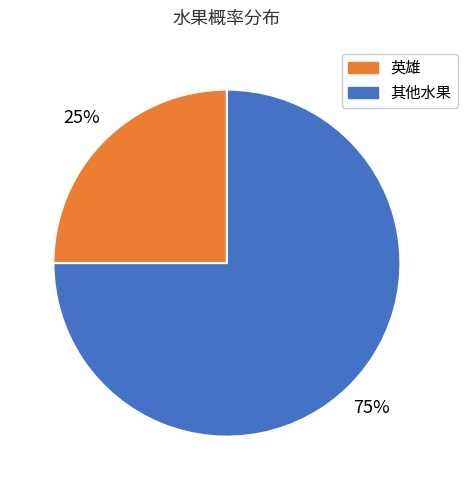

To the nearest percent, what is the difference between the largest and smallest slice percentages?

50%